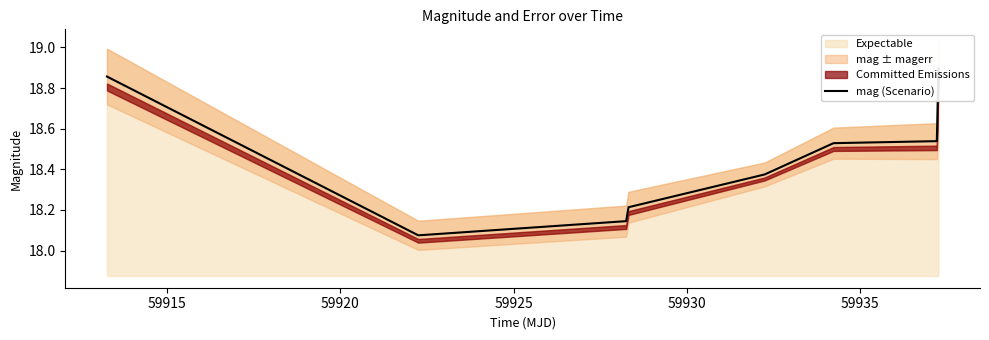

What is the average value?

18.5